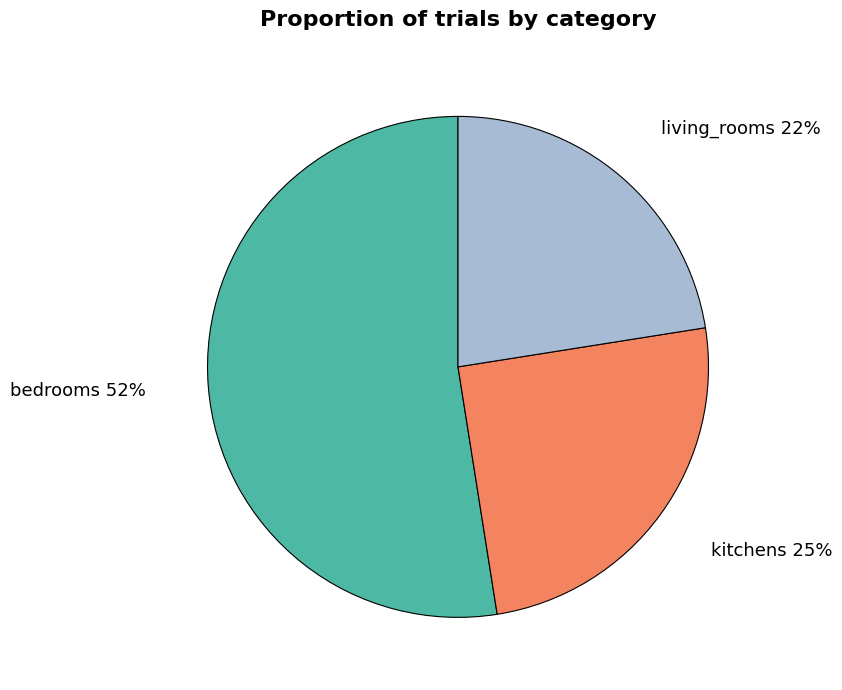

What is the largest slice in the pie chart?

bedrooms